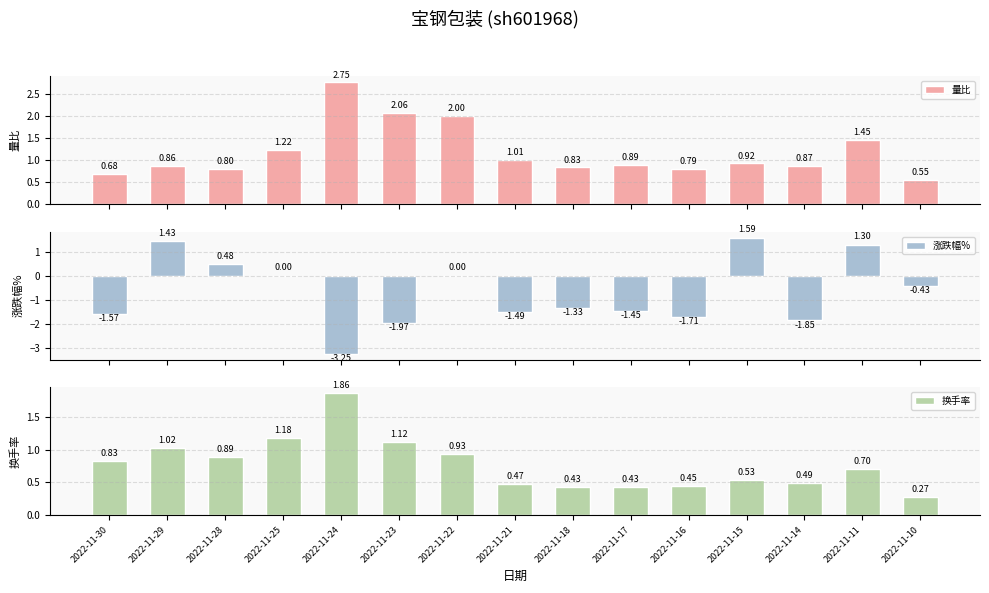

How many bars are there in total?

45